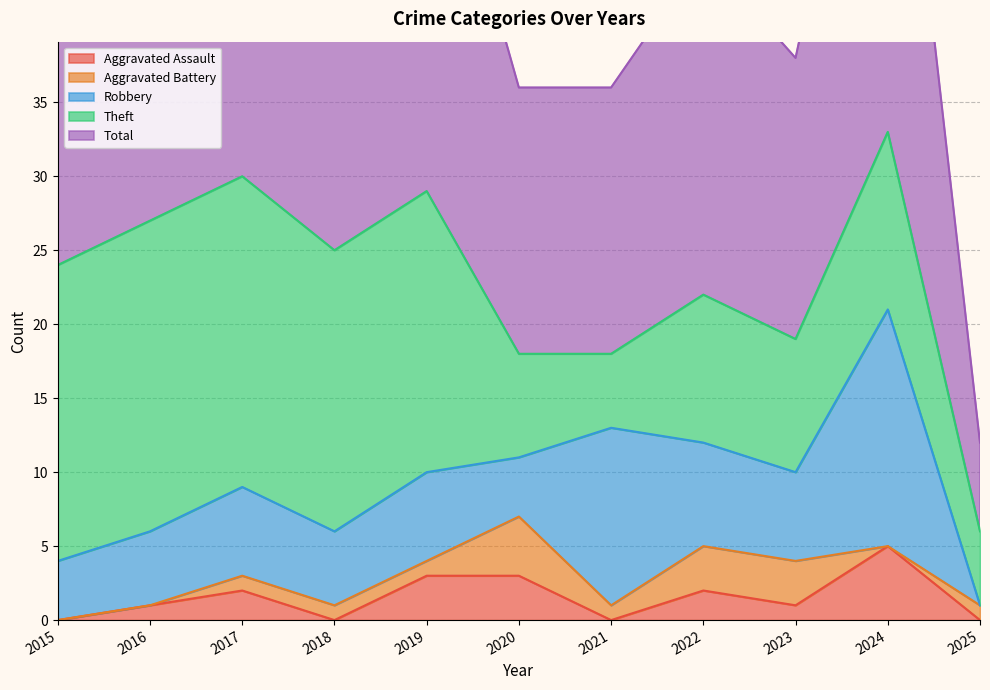

True or false: Total and Aggravated Assault cross at least once.

False